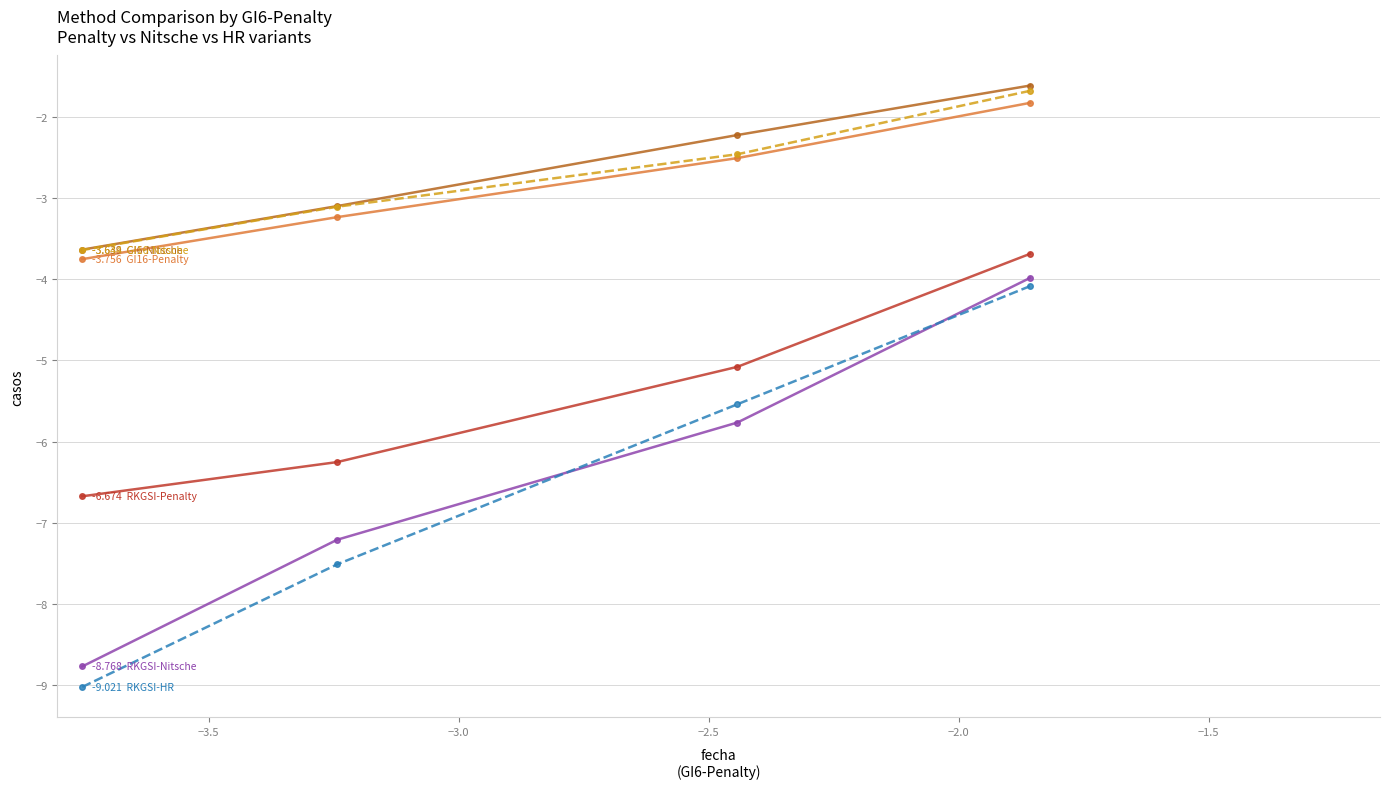

Reading left to right, what are all the values shown in this chart?

GI6-Nitsche: -1.6	-2.2	-3.1	-3.6
GI16-Penalty: -1.8	-2.5	-3.2	-3.8
GI16-Nitsche: -1.7	-2.5	-3.1	-3.6
RKGSI-Penalty: -3.7	-5.1	-6.3	-6.7
RKGSI-Nitsche: -4.0	-5.8	-7.2	-8.8
RKGSI-HR: -4.1	-5.5	-7.5	-9.0